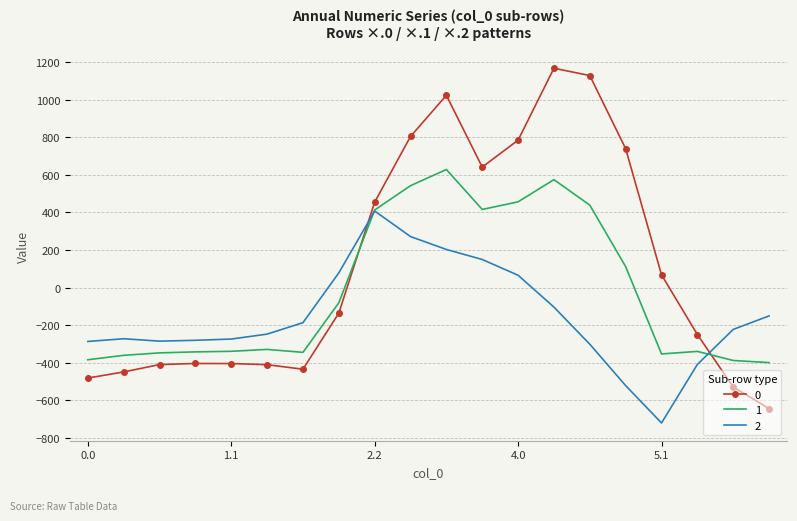

What is the maximum value shown in the chart?

1167.2